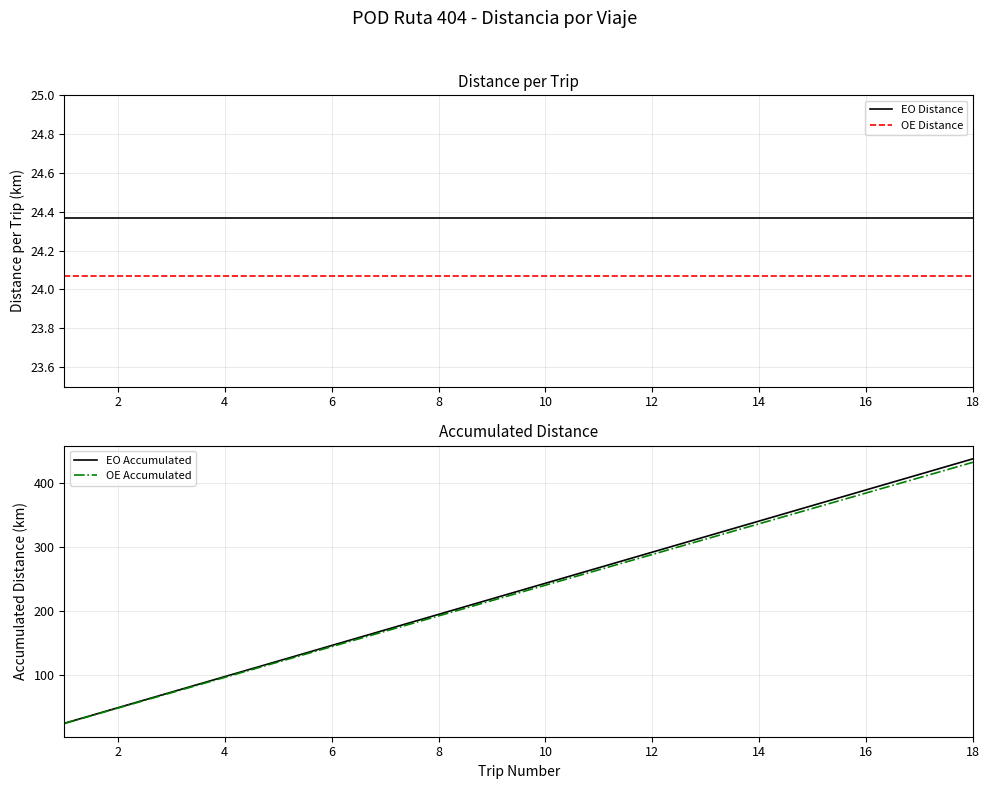

The value of OE Accumulated at 18 is 433.2. True or false?

True